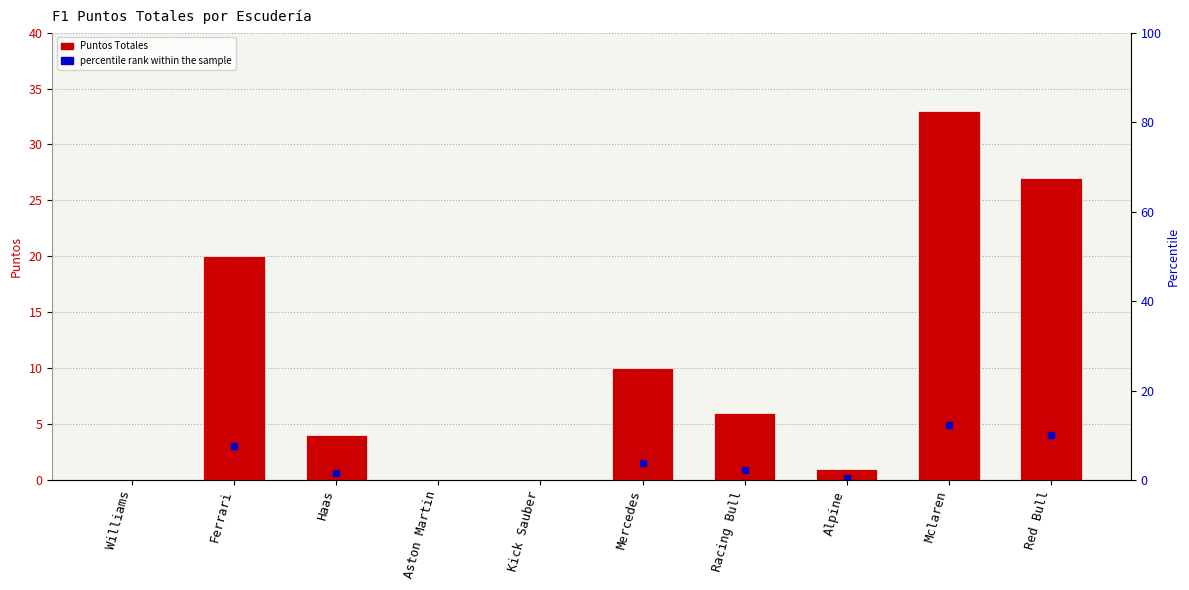

What is the average value?

10